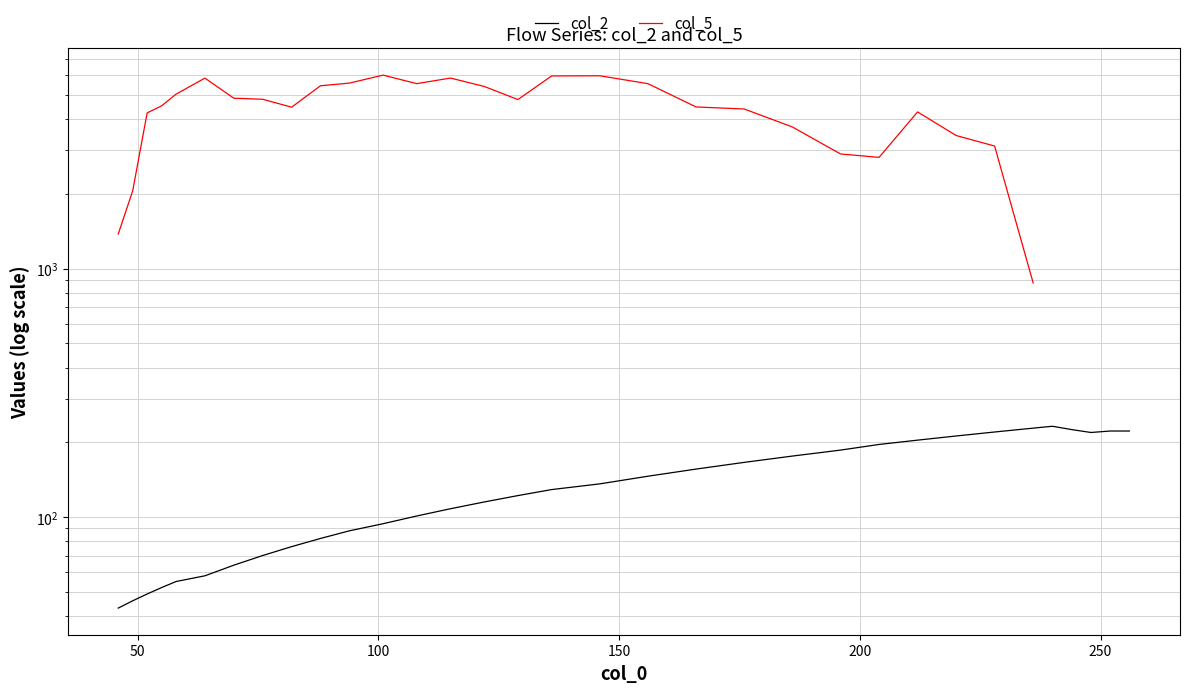

Rank the series by their maximum value, from lowest to highest.

col_2, col_5